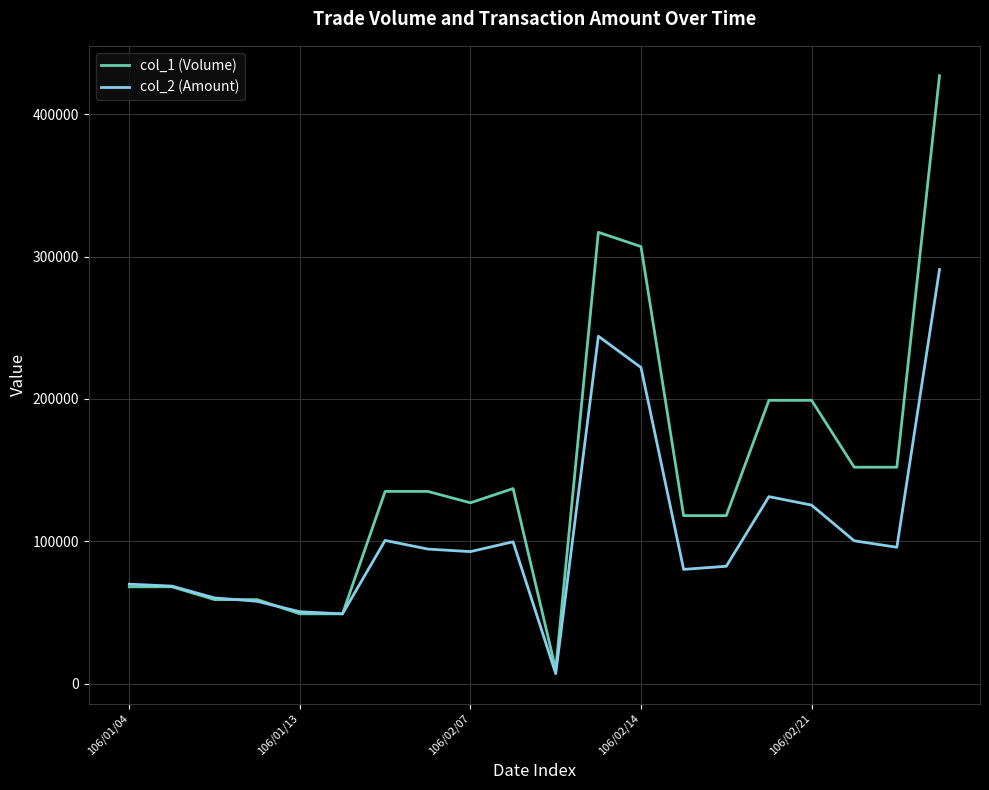

What is the maximum value shown in the chart?

427000